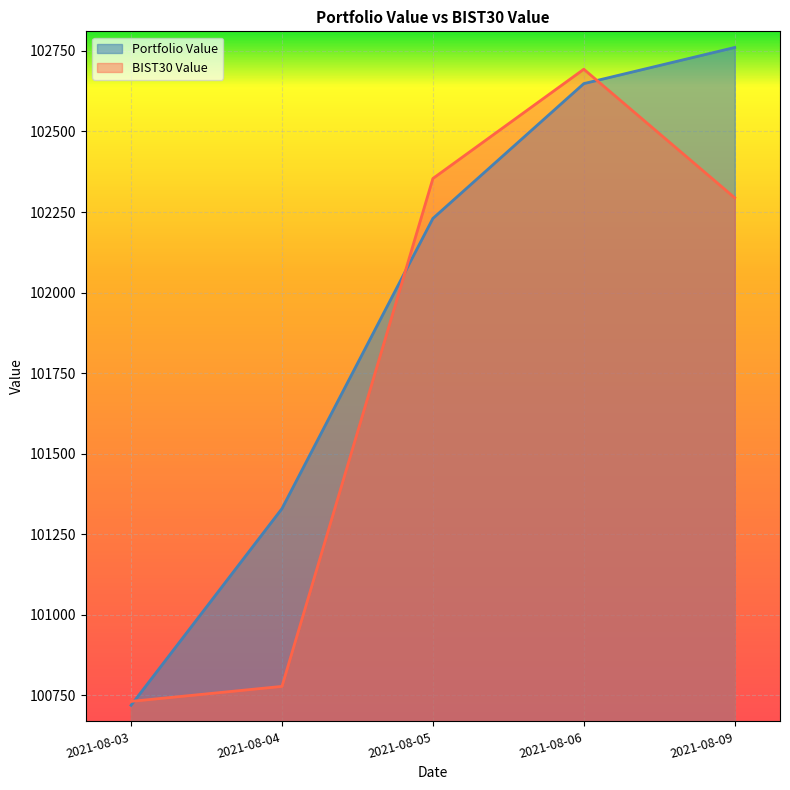

True or false: Portfolio Value and BIST30 Value cross at least once.

True